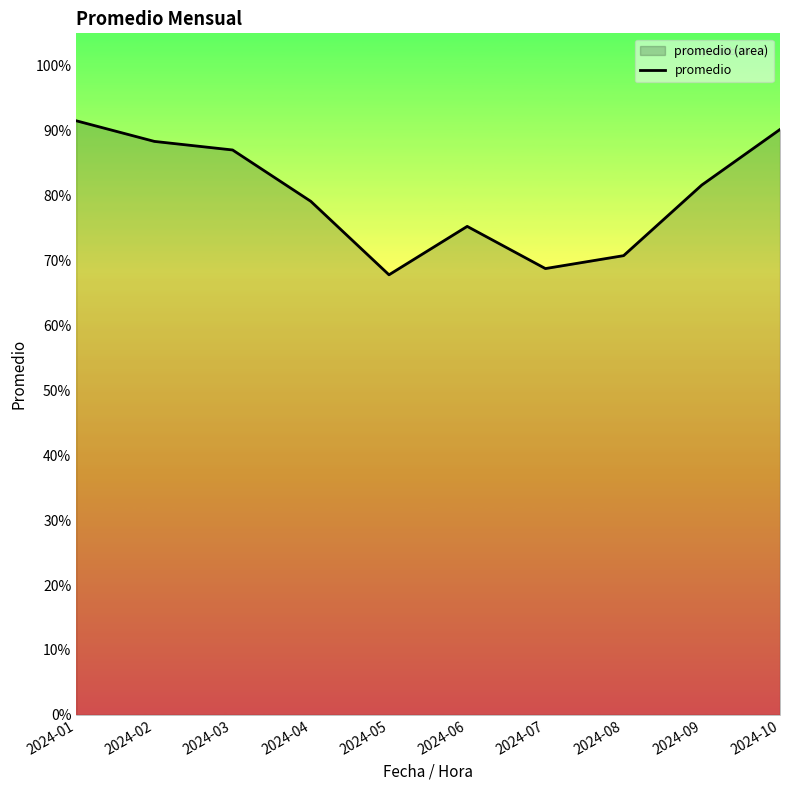

What is the smallest value displayed?

67.8